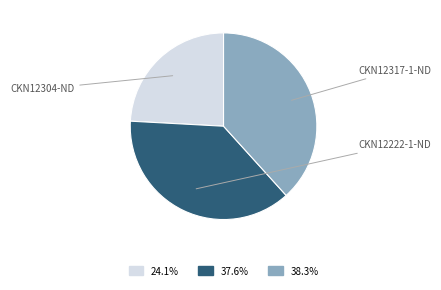

Count the number of slices in the pie.

3